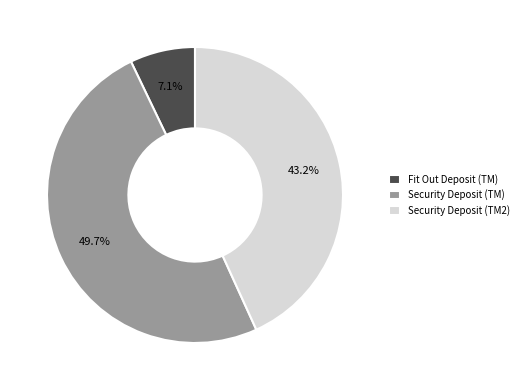

To the nearest percent, what is the difference between the Security Deposit (TM2) and Security Deposit (TM) slice percentages?

6%